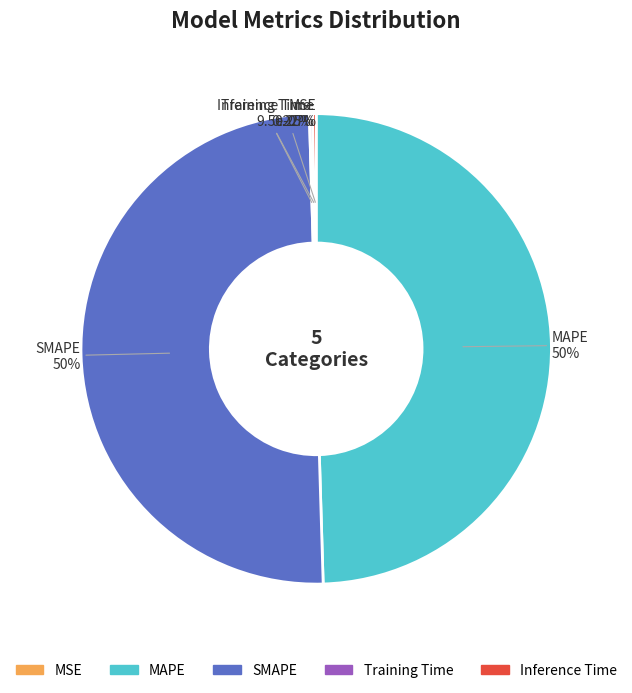

How many segments does this pie chart have?

5